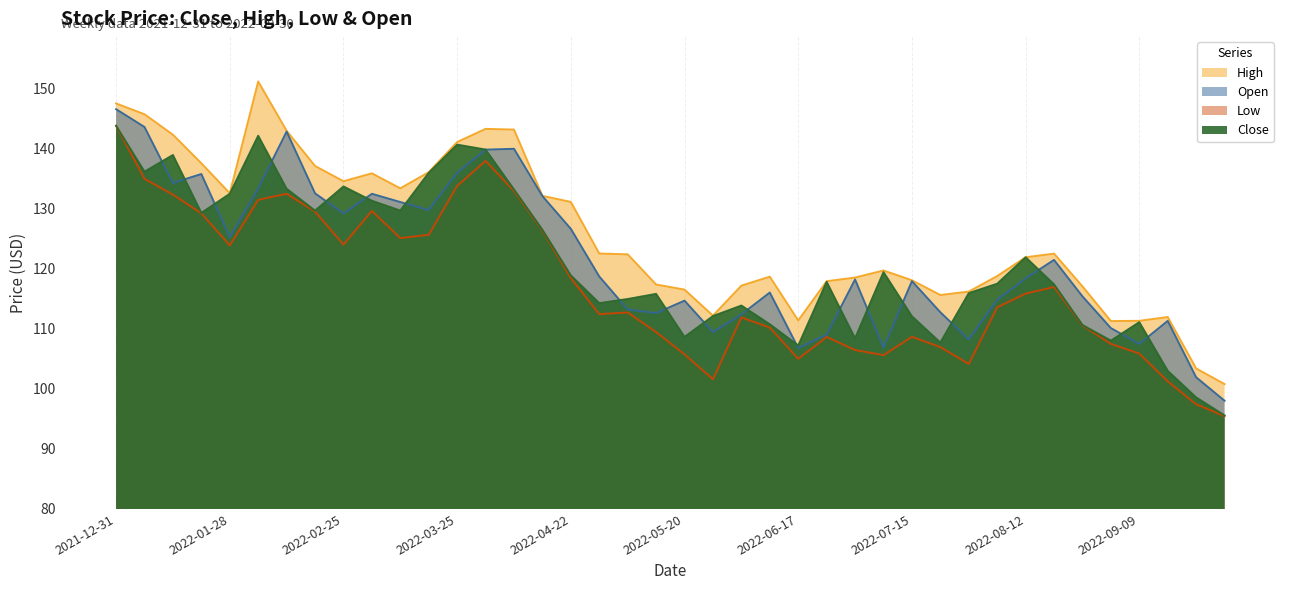

True or false: Open and Close intersect in this chart.

True